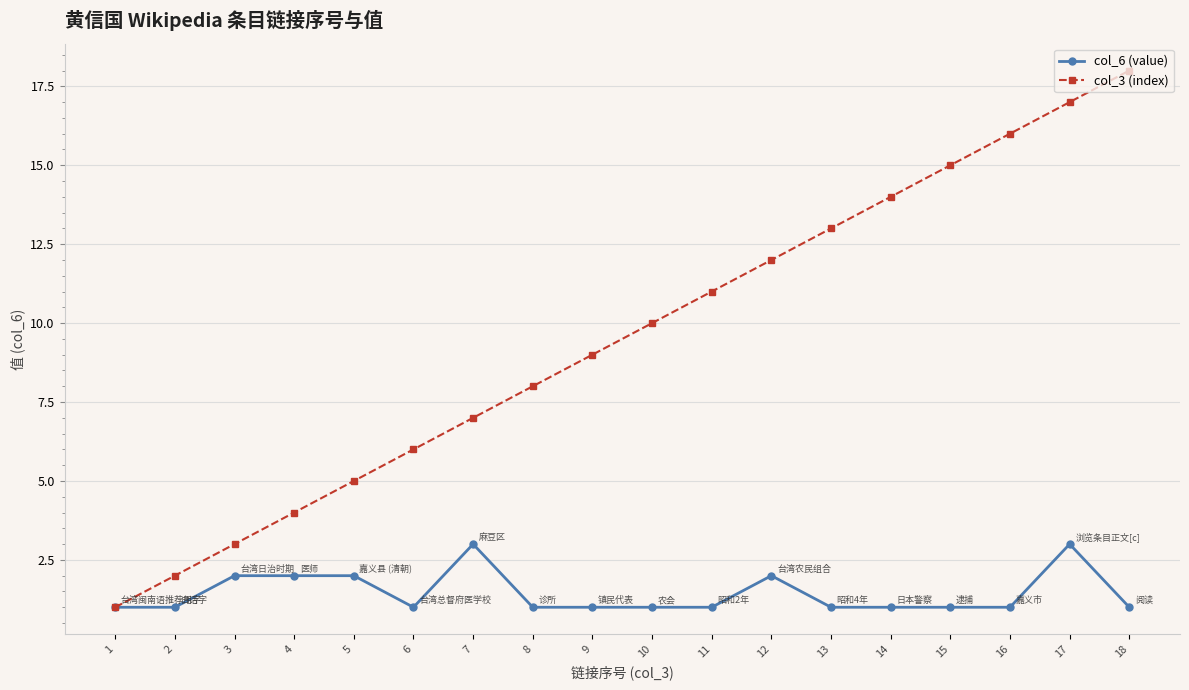

Between 8 and 14, which series saw the biggest shift?

col_3 (index)